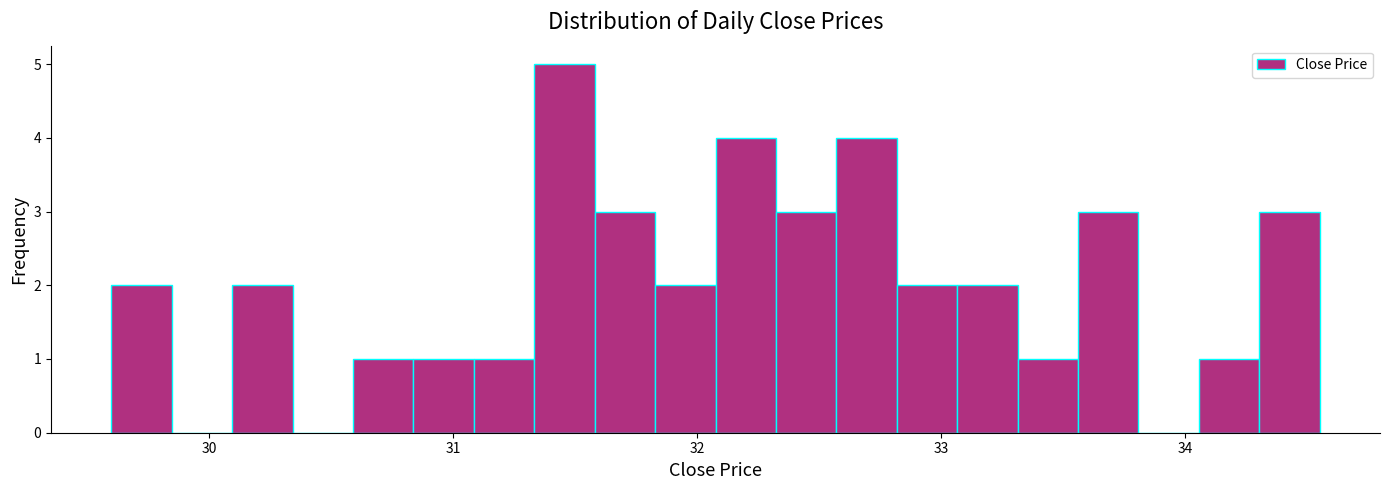

Read against the x-axis, roughly where is the centre of the tallest bar?

31.5